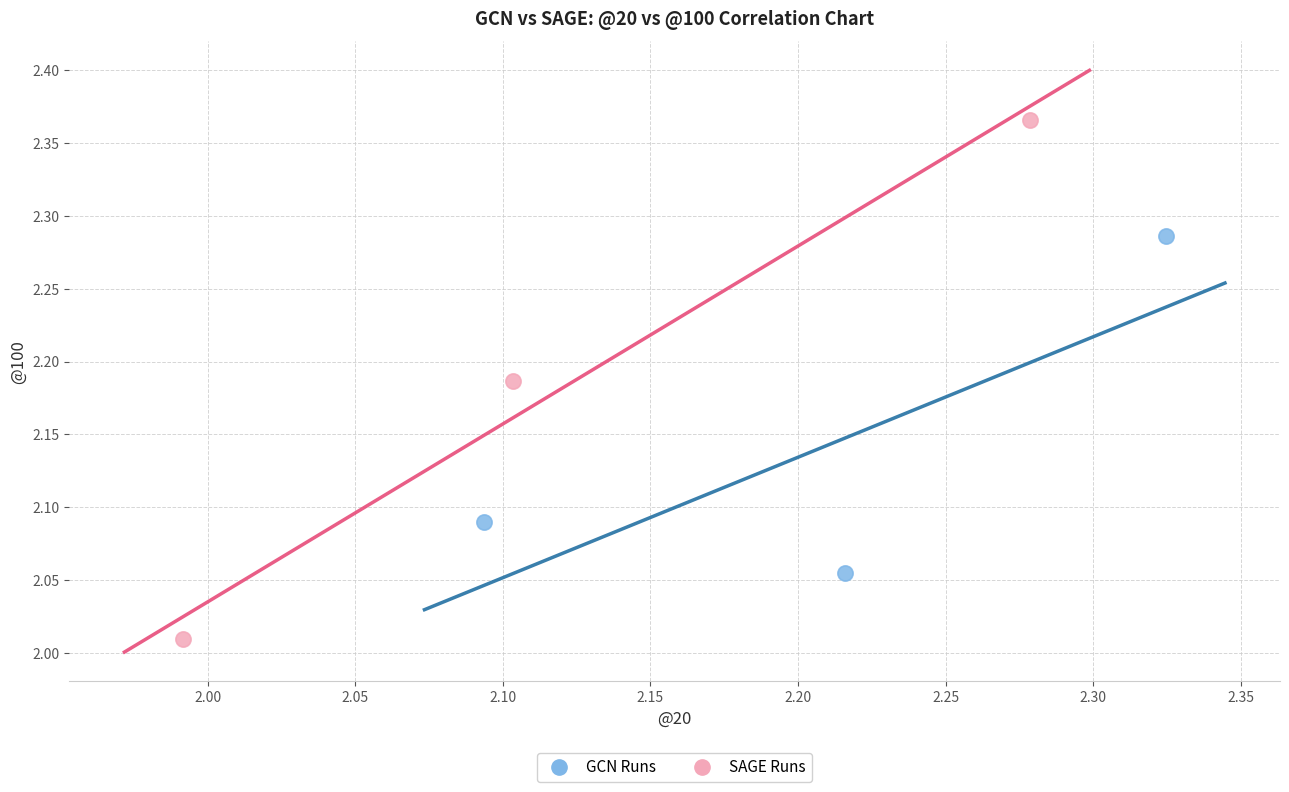

Which series reaches the minimum Y coordinate?

SAGE Runs